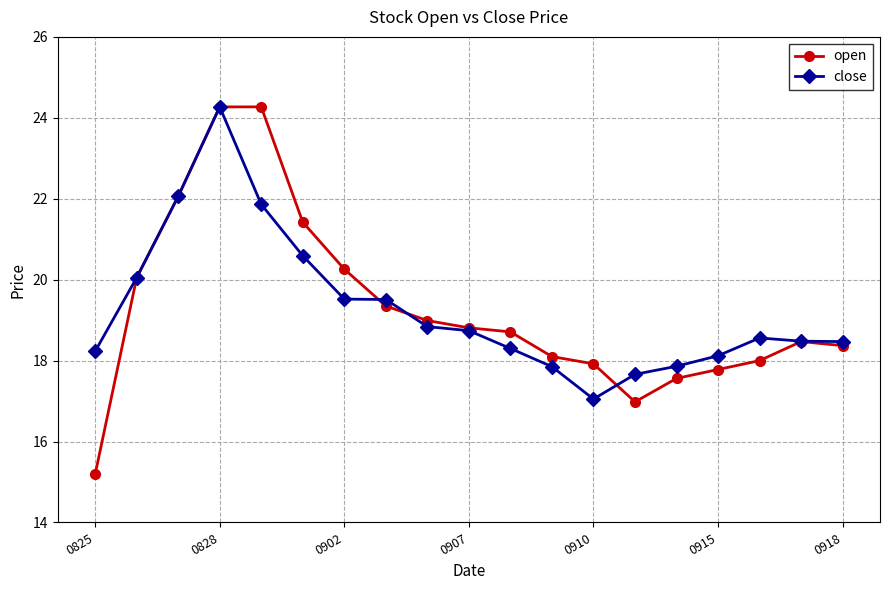

What are all the series names shown in the legend?

open, close